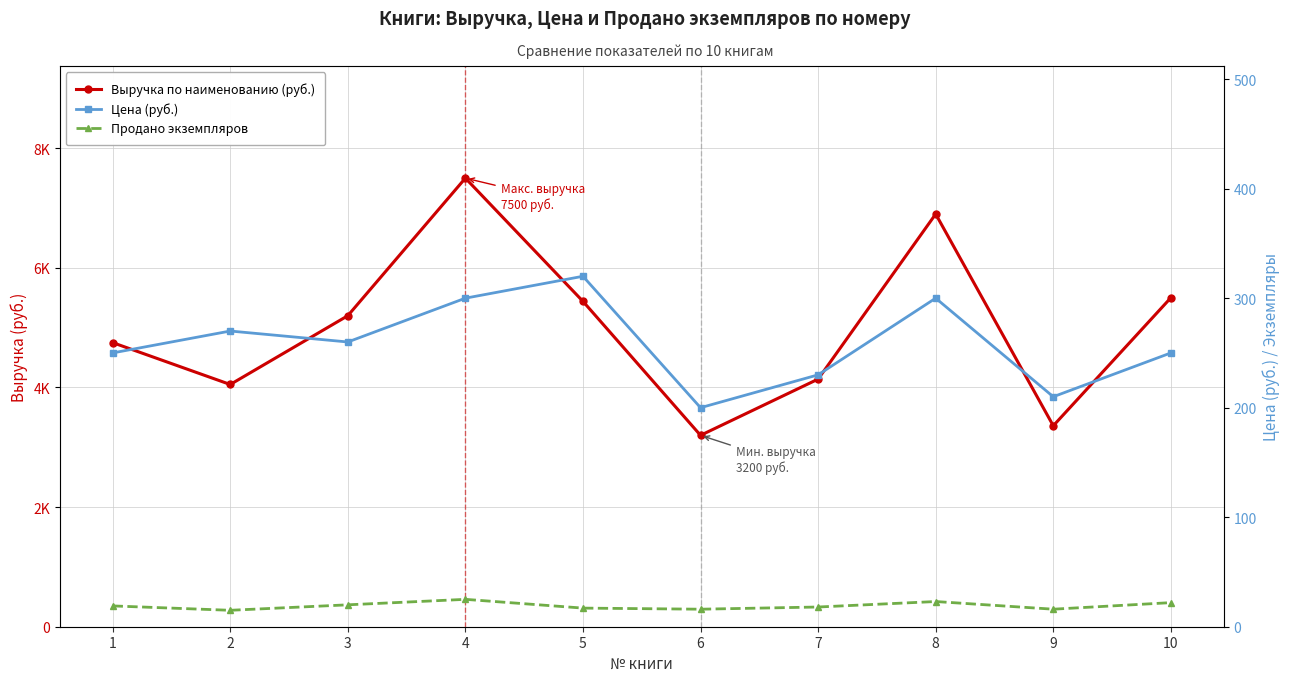

At which category does the chart reach its minimum across all series?

2